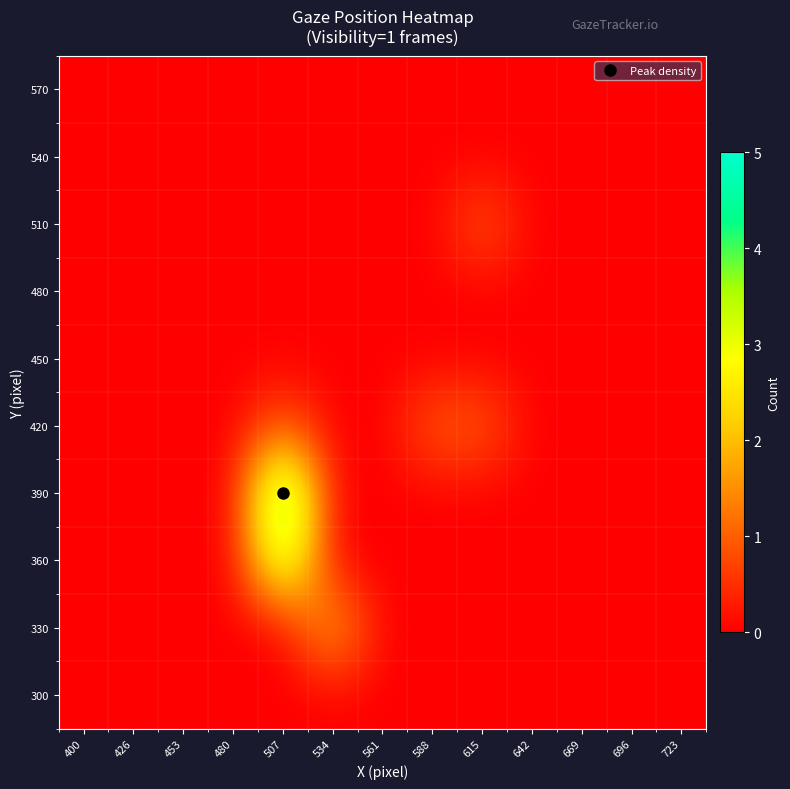

Which category has the highest value across all series?

507